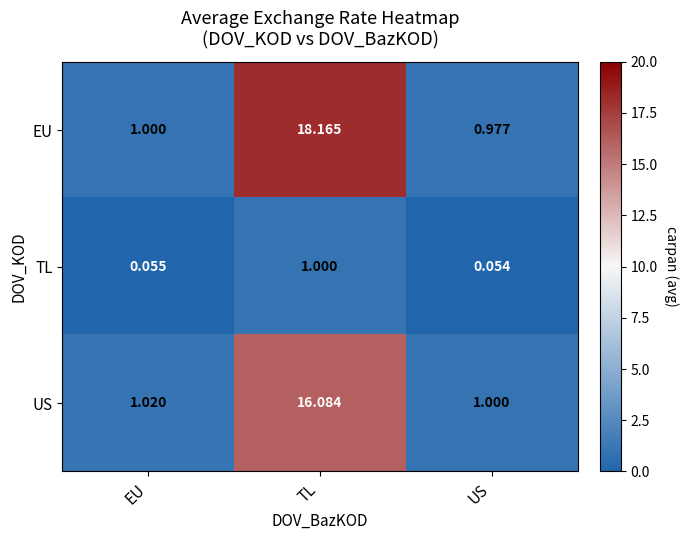

Which series changed the most between EU and US?

EU